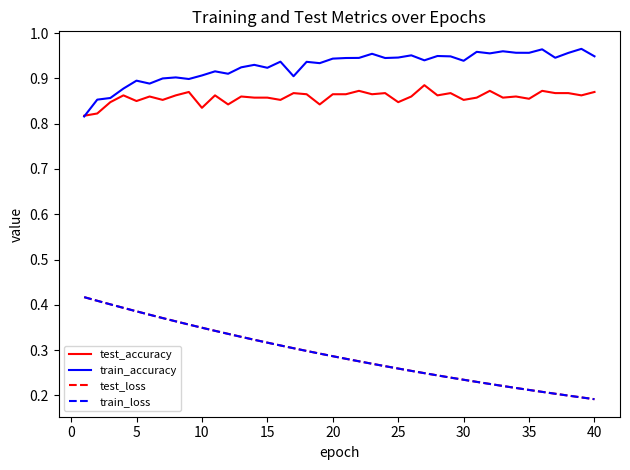

True or false: test_loss and train_accuracy intersect in this chart.

False